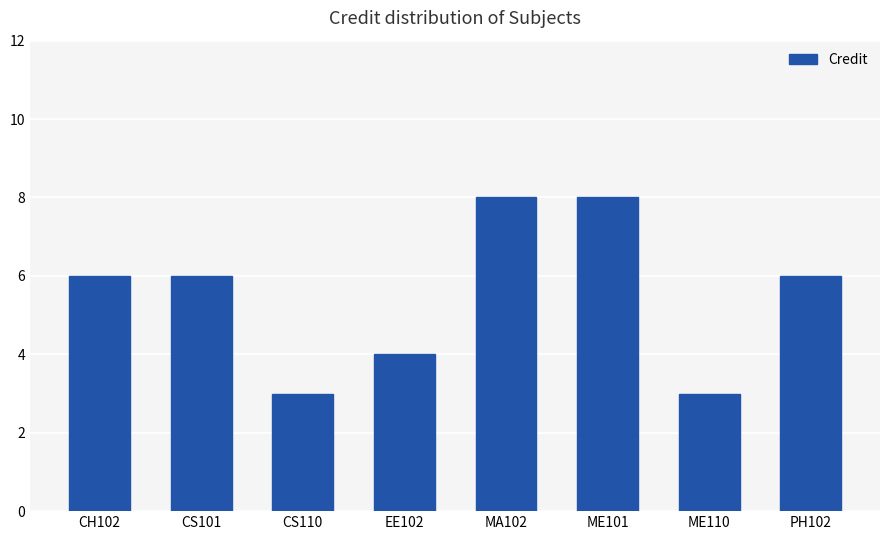

What is the sum of all values?

44